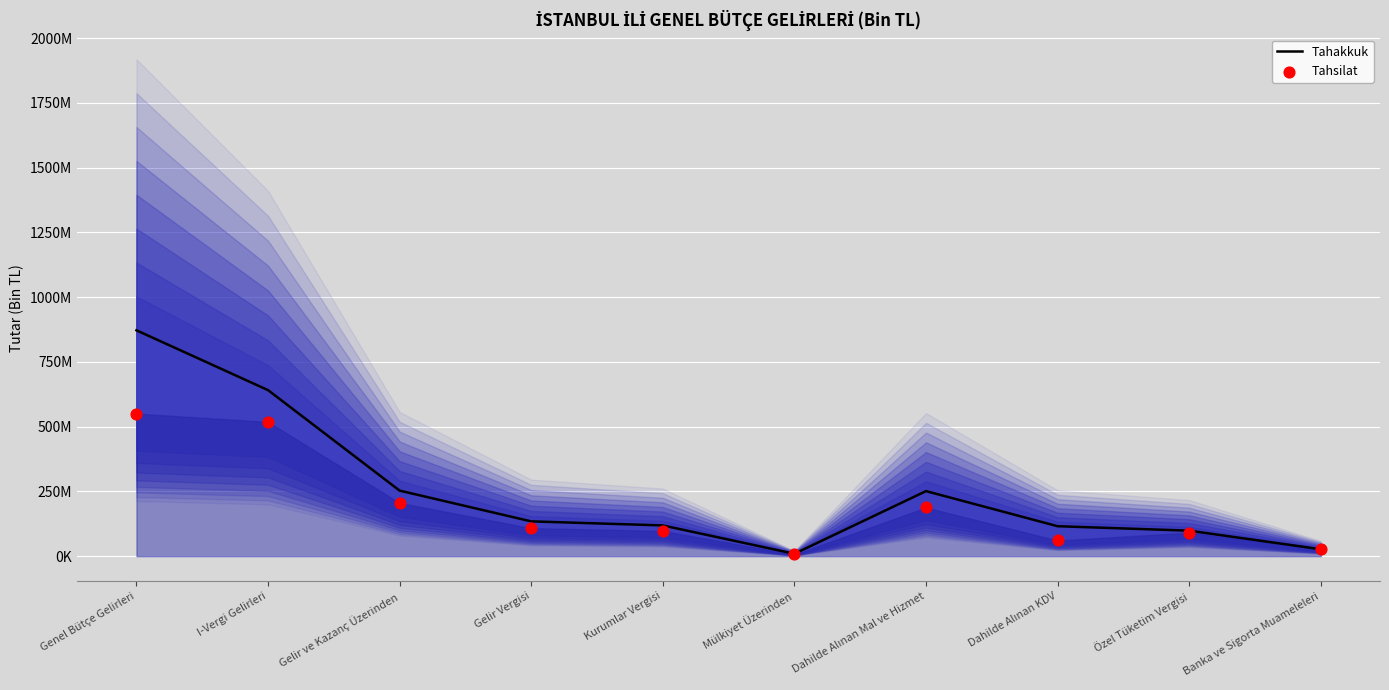

Which series reaches the maximum Y coordinate?

Tahakkuk